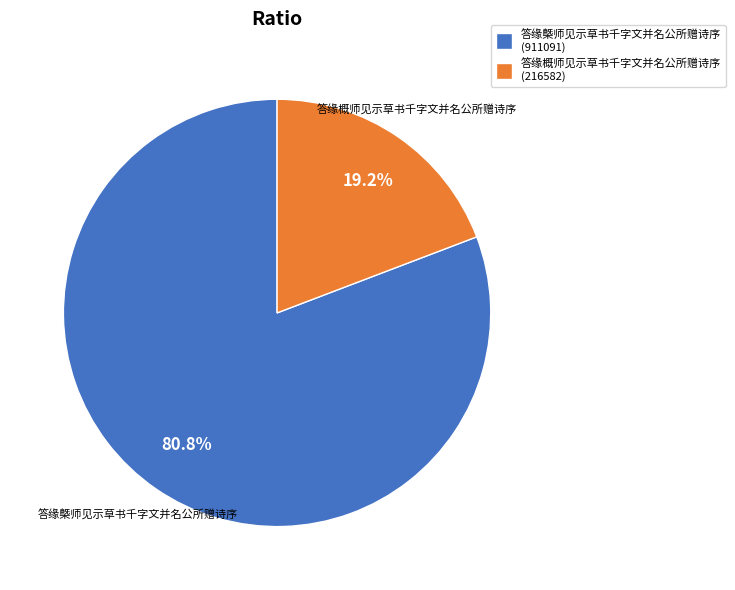

Which slice represents more than half of the pie?

答缘槩师见示草书千字文并名公所赠诗序